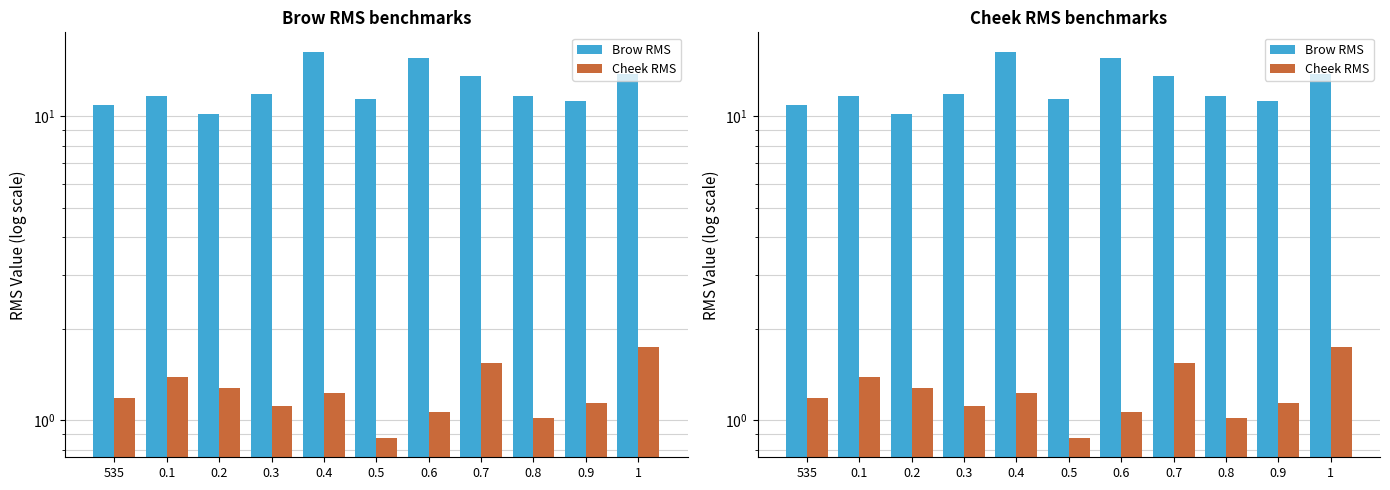

What position from the left is 1?

11